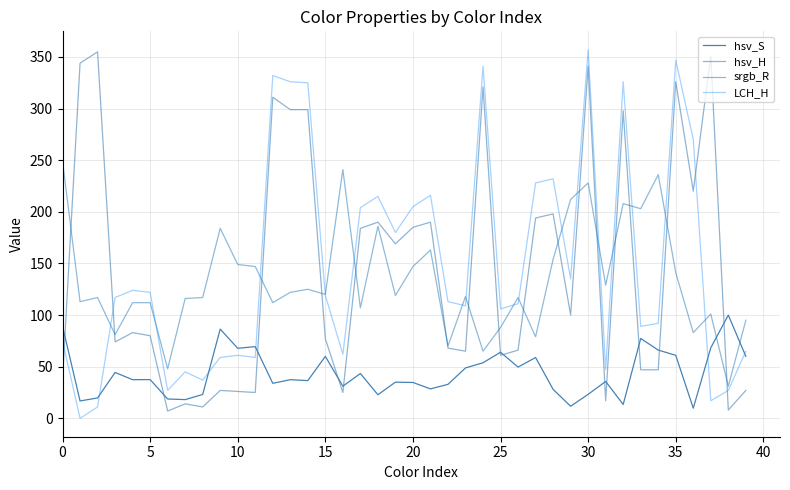

Does the chart display data point markers on the line(s)?

No